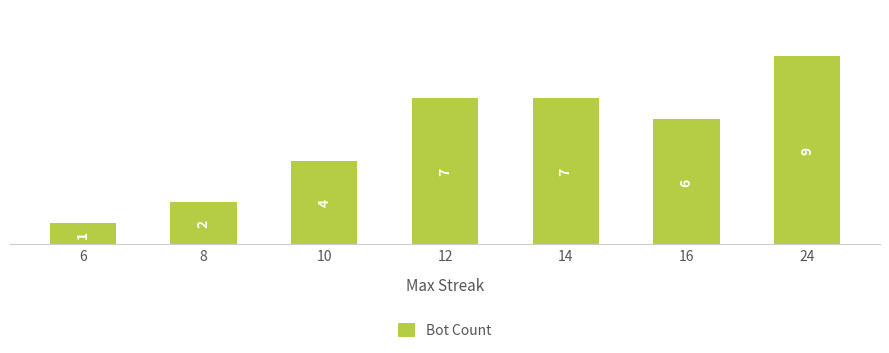

Reading left to right, list all the values displayed in this chart.

6=1	8=2	10=4	12=7	14=7	16=6	24=9